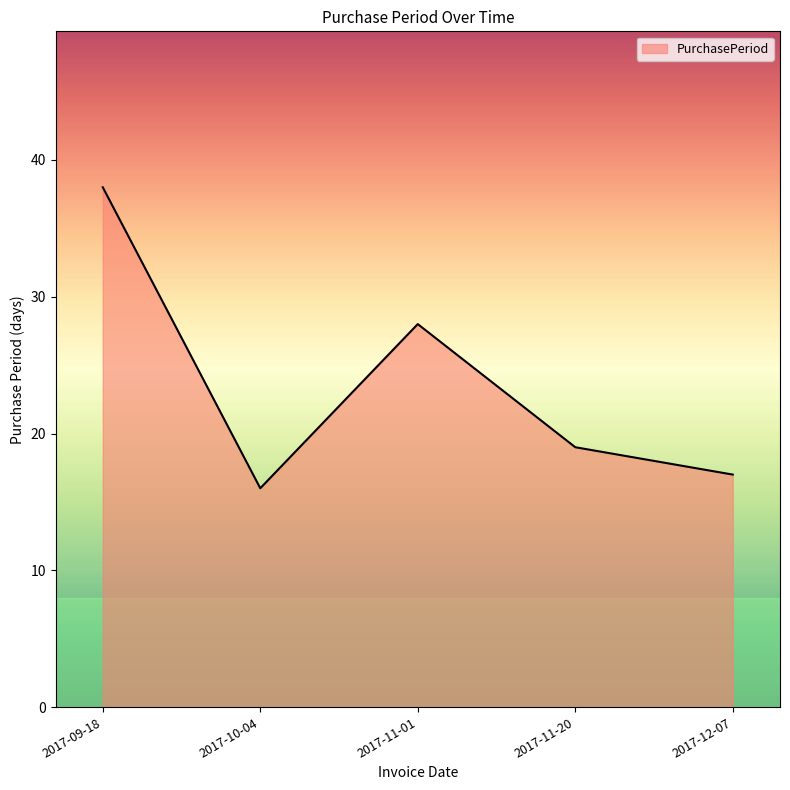

At which category does the data reach its first local peak?

2017-11-01